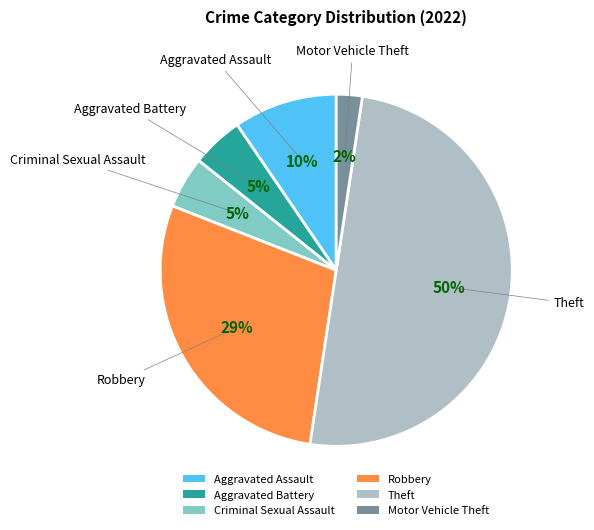

To the nearest percent, what is the average slice percentage?

17%